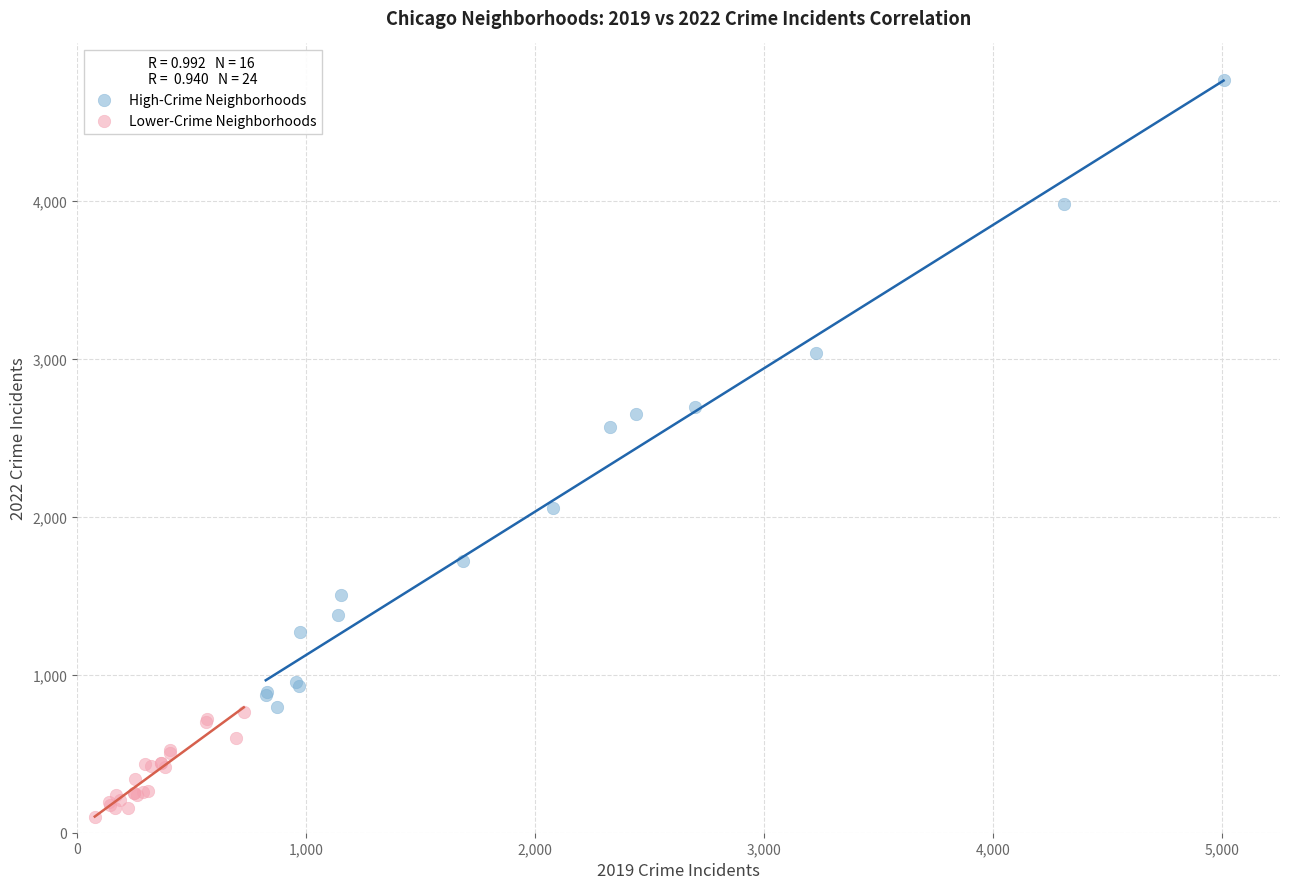

Which series has the widest spread of Y values?

High-Crime Neighborhoods